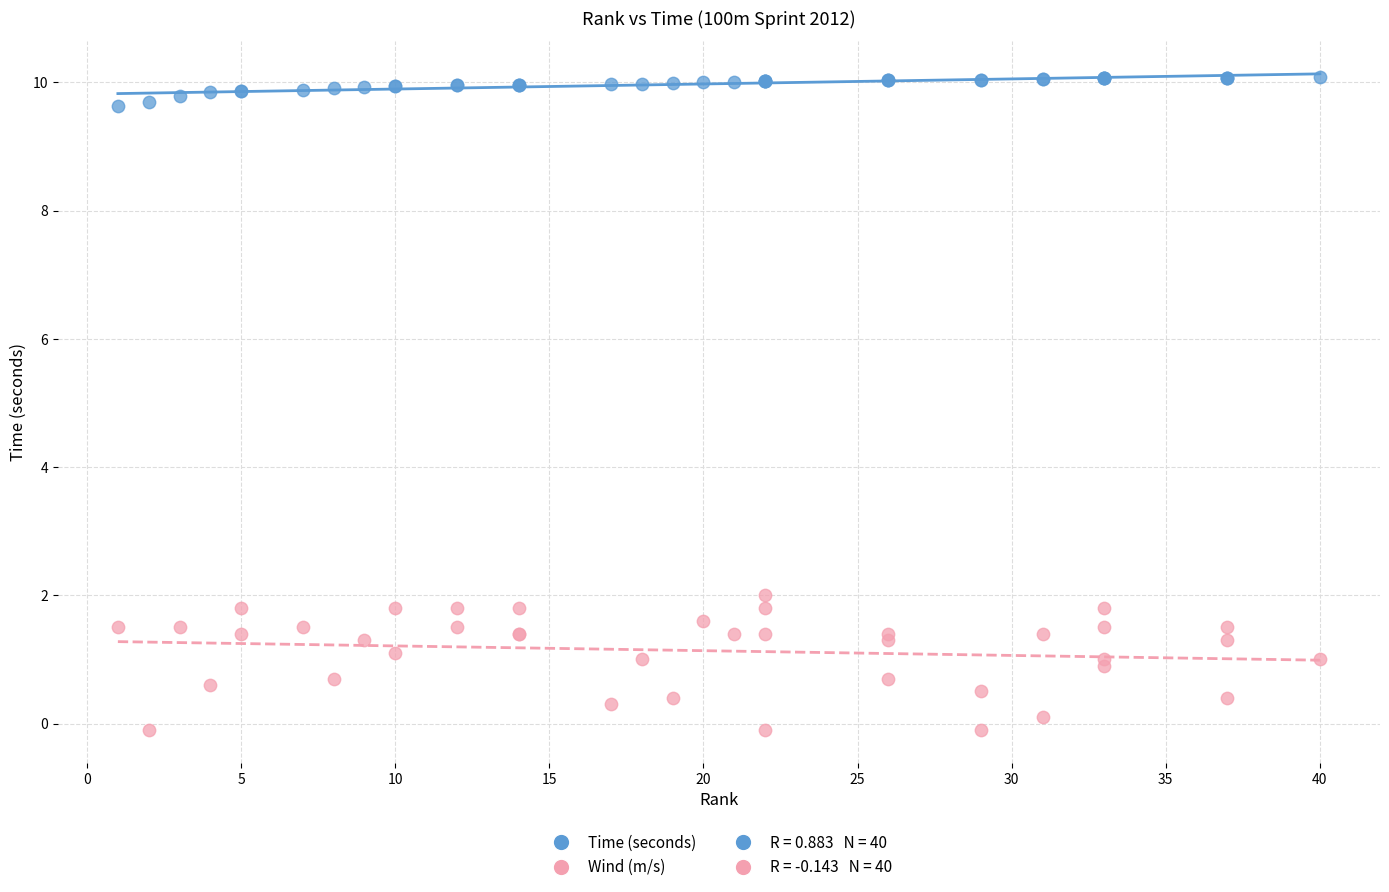

Across all series, what Y value is closest to 4?

2.0